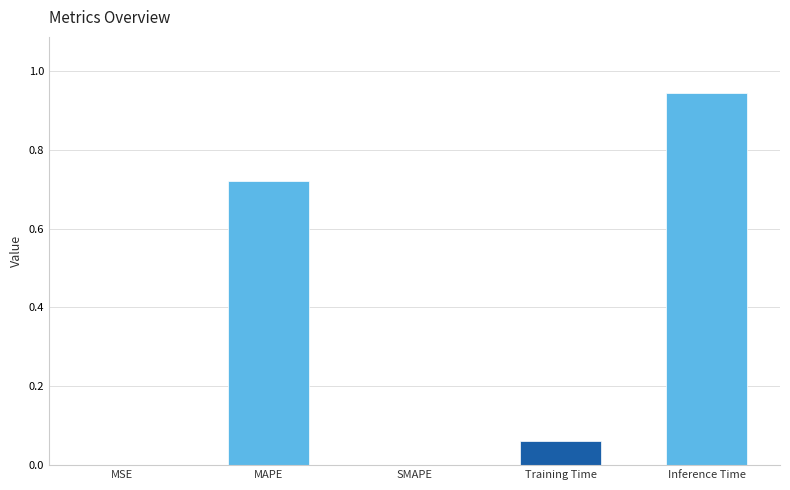

What is the change in value from MAPE to Training Time?

-0.7